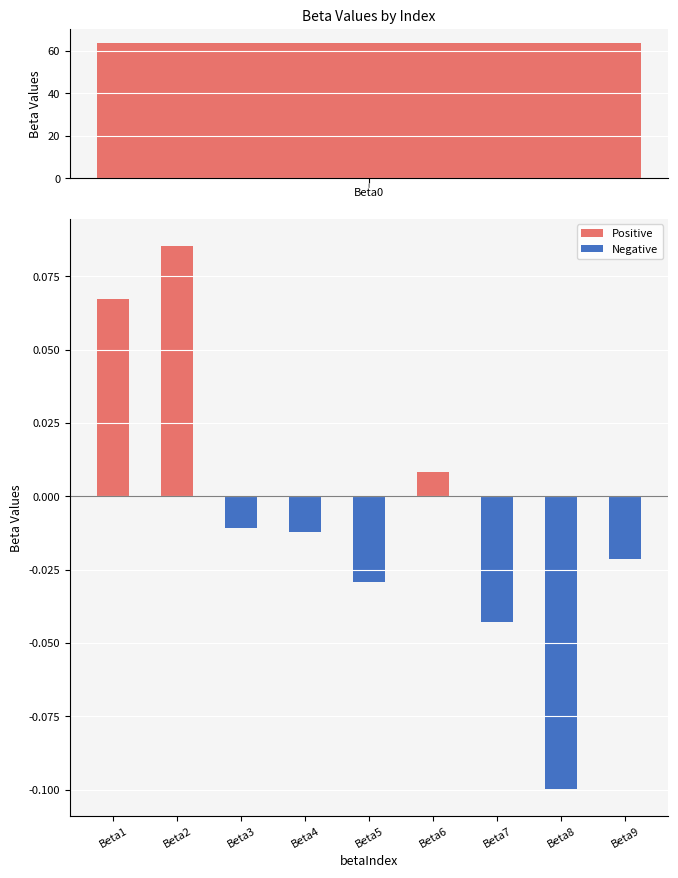

The value at Beta4 is -0.0. True or false?

False